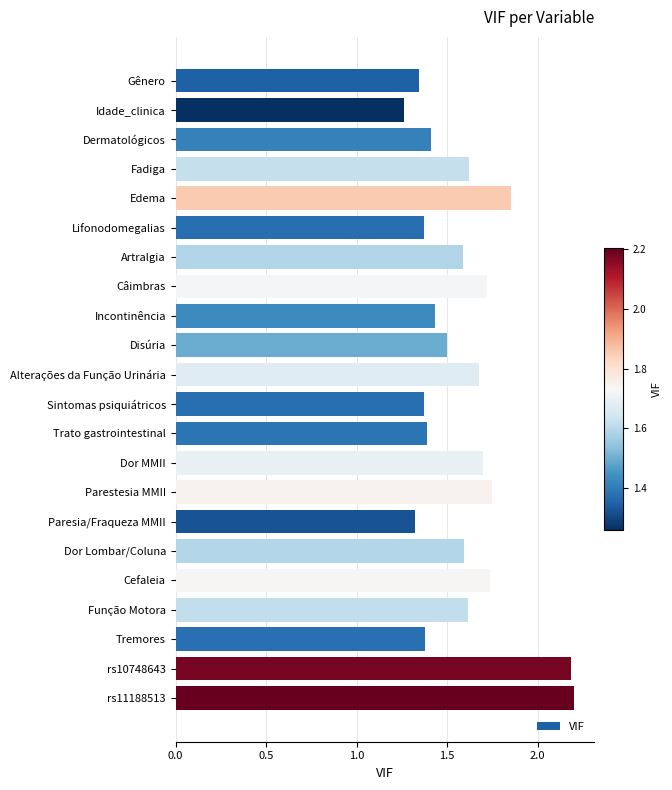

What is the ratio of the value at Dor MMII to the value at Edema?

0.9